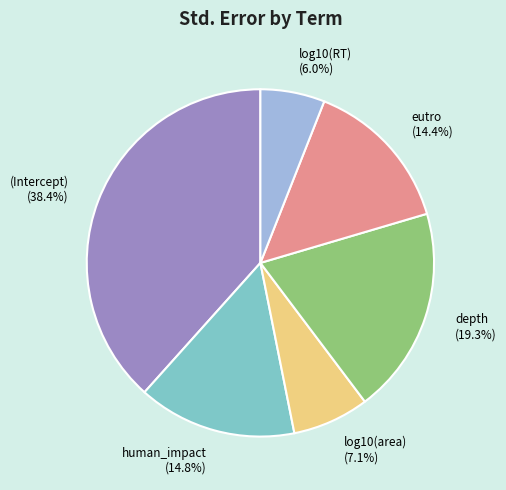

To the nearest percent, what is the average slice percentage?

17%